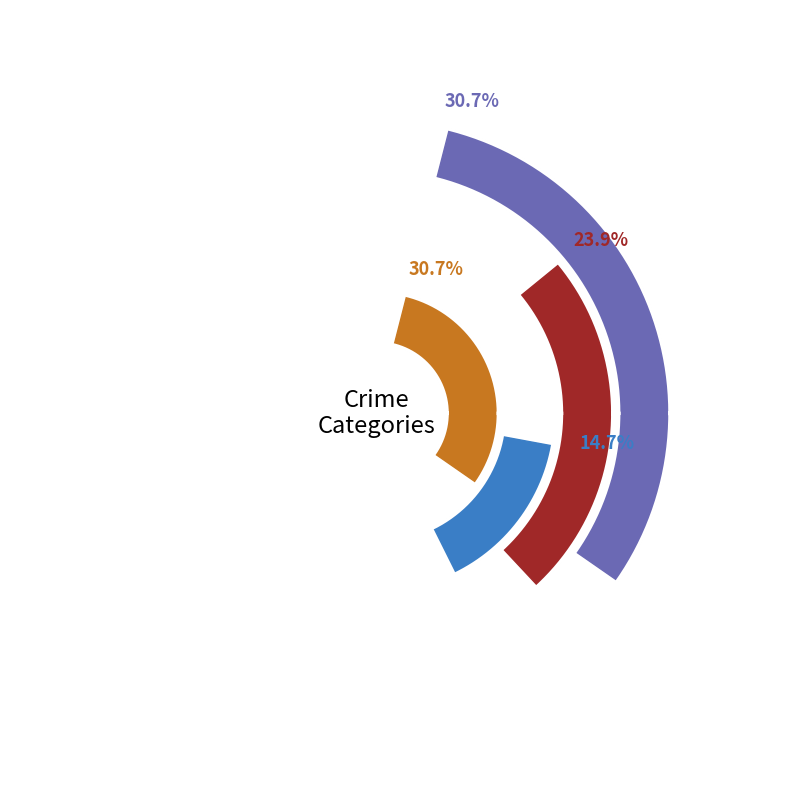

Rank the series by their maximum value, from highest to lowest.

Robbery, Aggravated Assault, Aggravated Battery, Criminal Sexual Assault